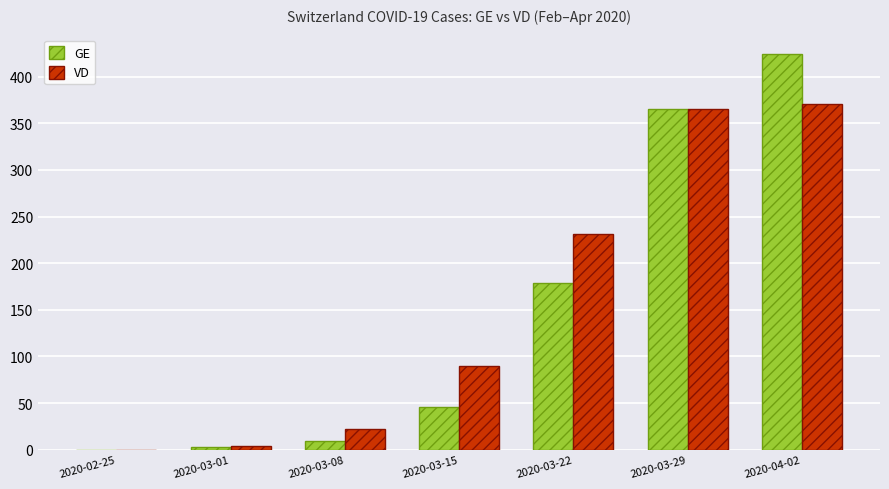

How many data points does each series have?

7